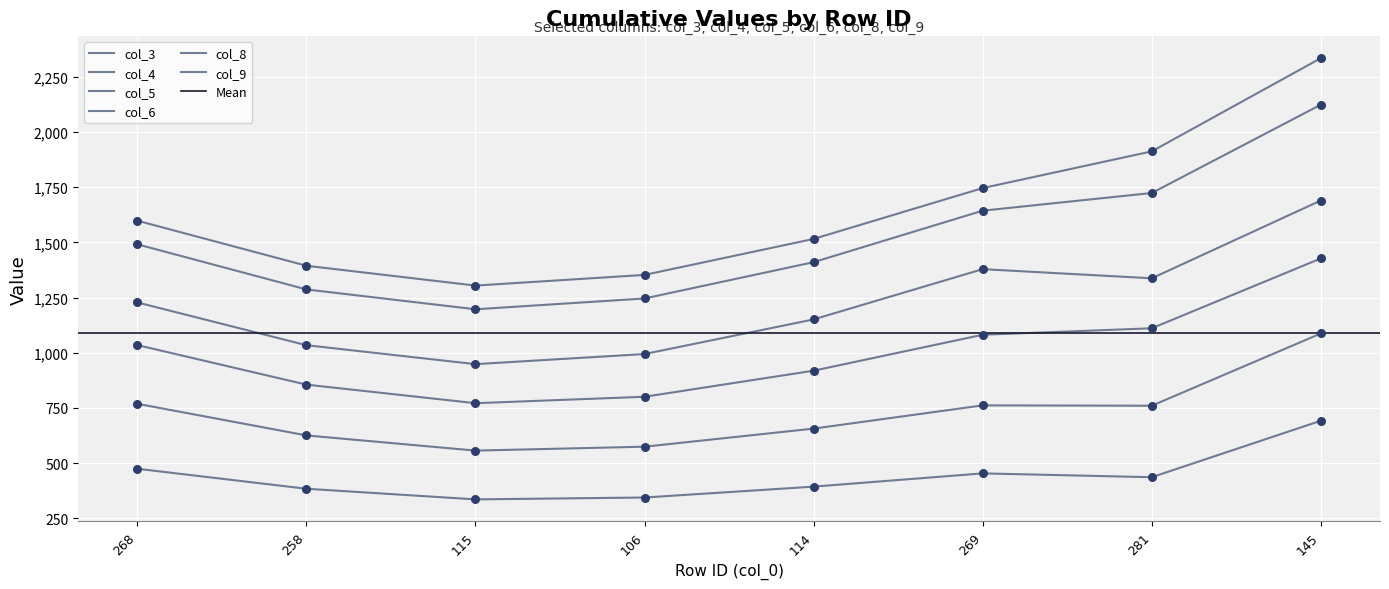

What is the total value across all series at 281?

7280.2